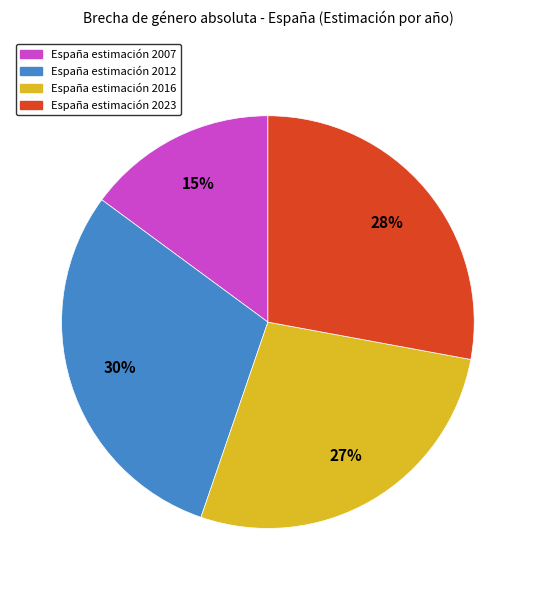

To the nearest percent, what is the difference between the largest and smallest slice percentages?

15%